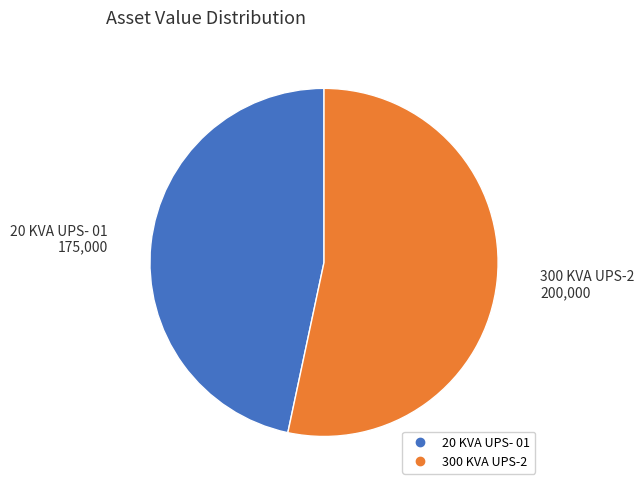

Which category has the smallest portion of the pie?

20 KVA UPS- 01